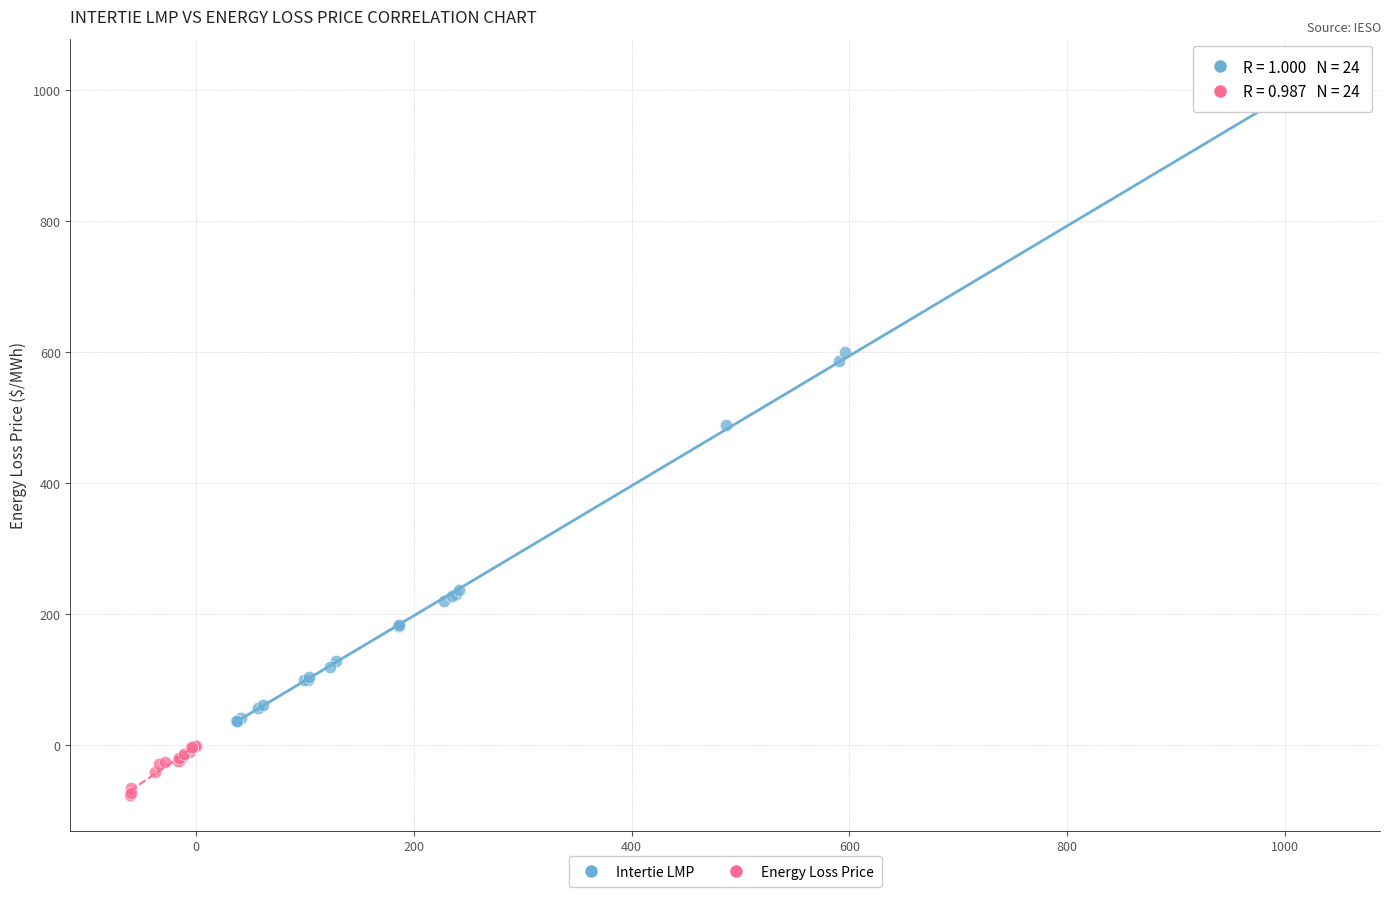

Which series has the widest spread of Y values?

Intertie LMP